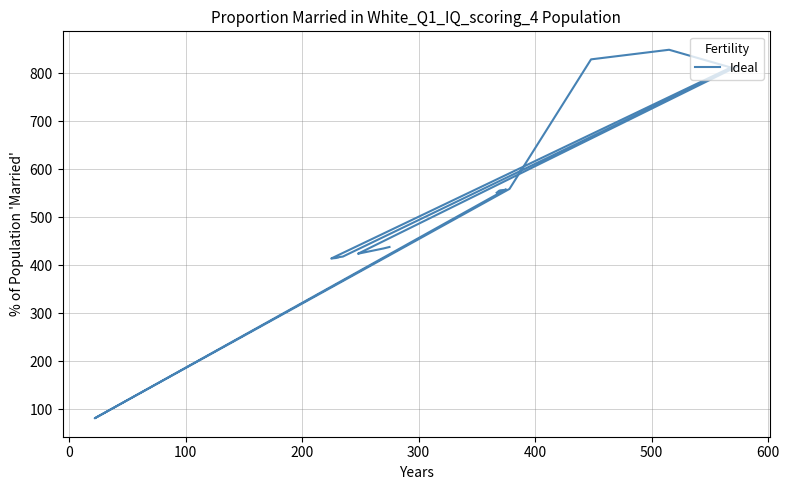

How many interior local valleys (lower than both neighbors) does the data have?

3